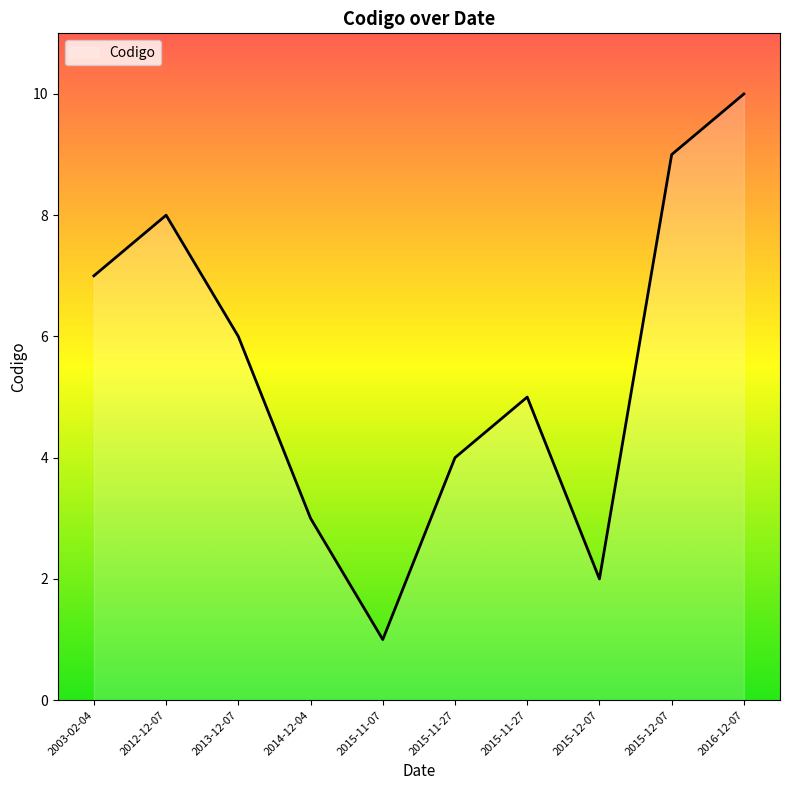

Is it true that the value at 2015-11-27 is 7?

False